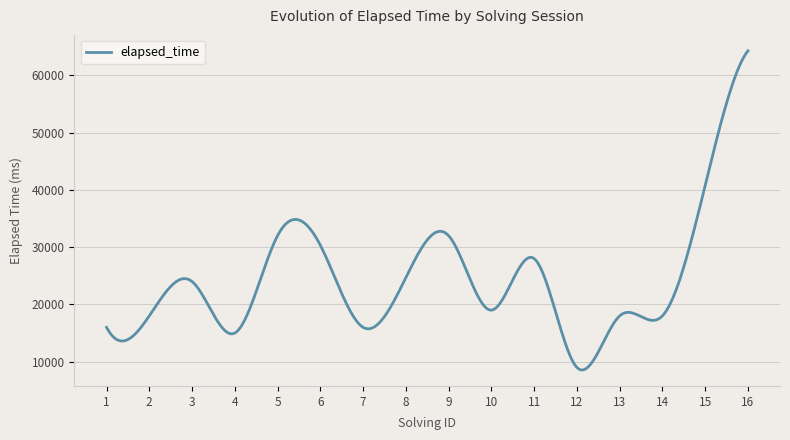

What is the maximum value shown in the chart?

64250.0